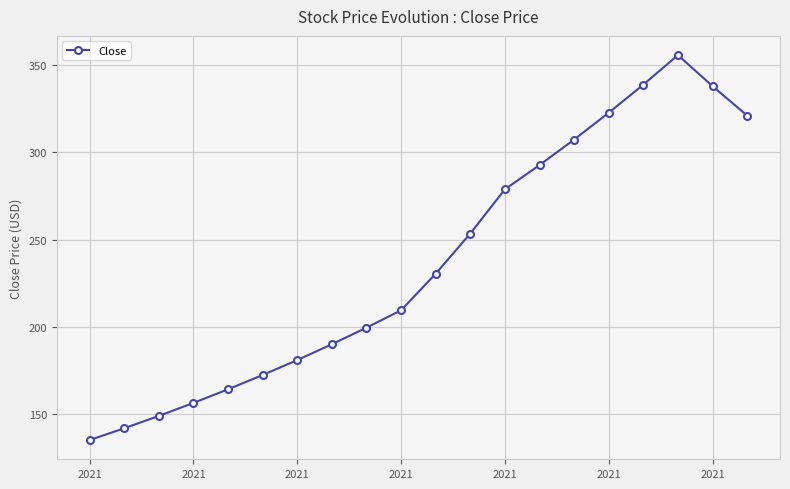

True or false: there are more than 0 points higher than both neighbors.

True